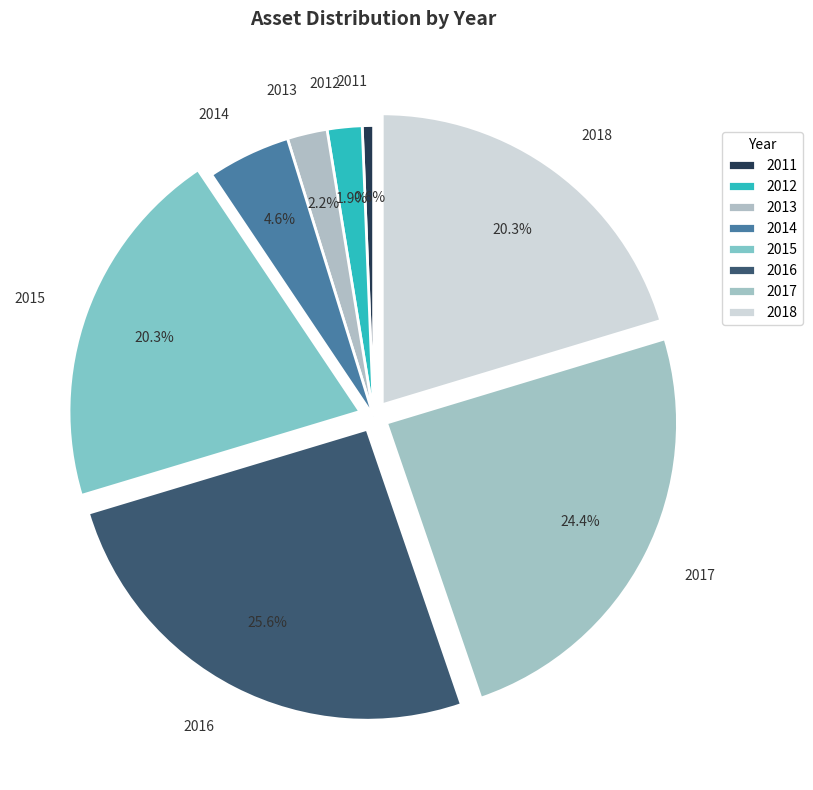

Is the sum of 2013 and 2011 greater than half?

No